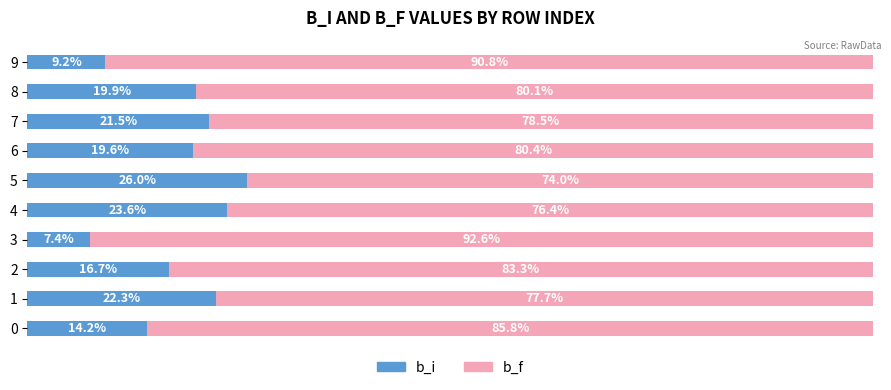

What are all the series names shown in the legend?

b_i, b_f